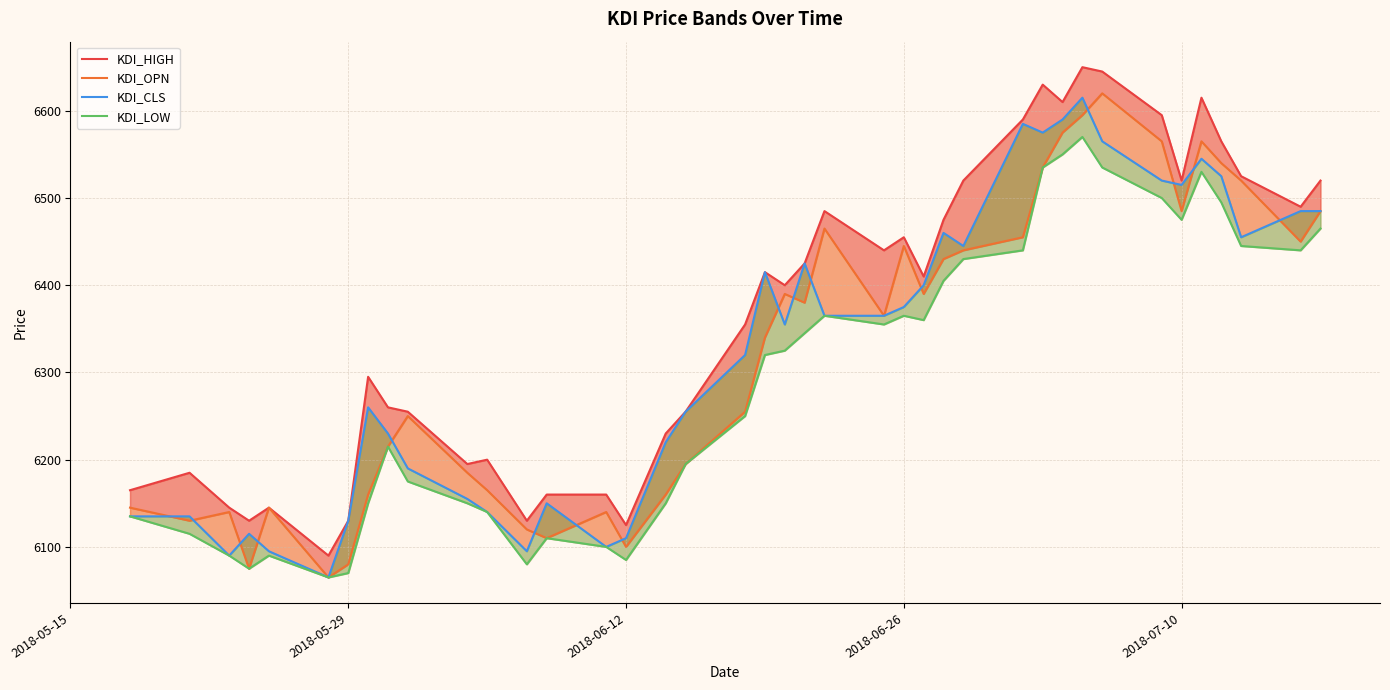

In KDI_HIGH, how many points are lower than both neighbors (excluding endpoints)?

11